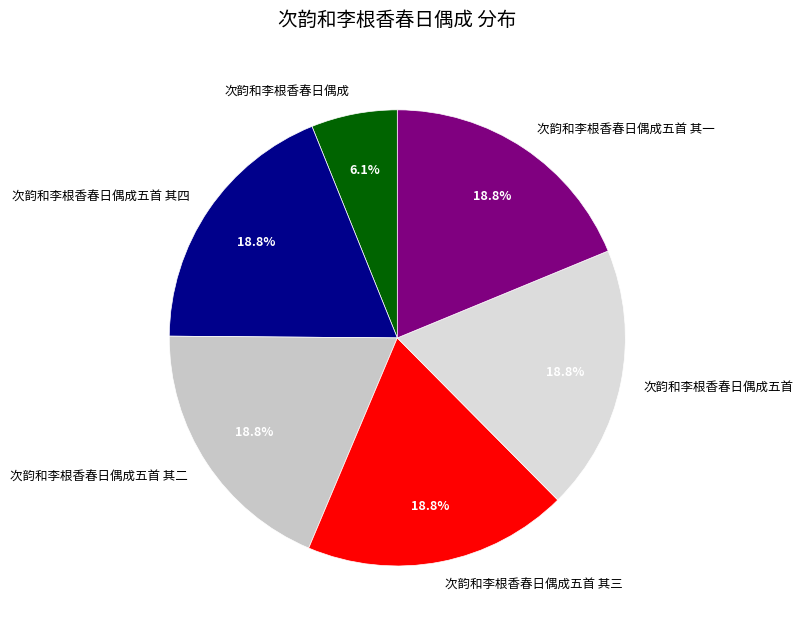

To the nearest percent, what is the difference between the largest and smallest slice percentages?

13%